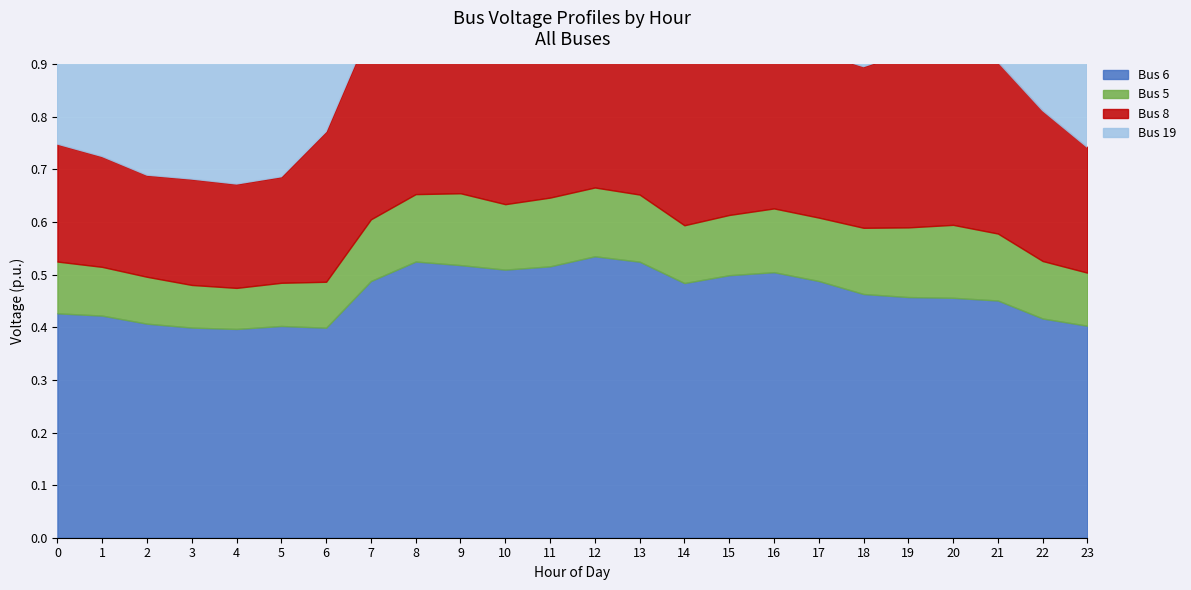

What is the value of the Bus 19 point at the 16th from the left?

0.7